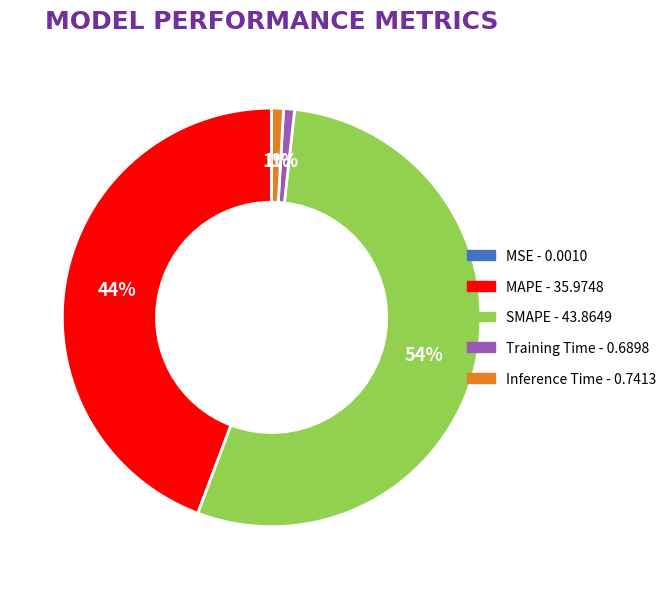

What percentage is the SMAPE slice, to the nearest percent?

54%